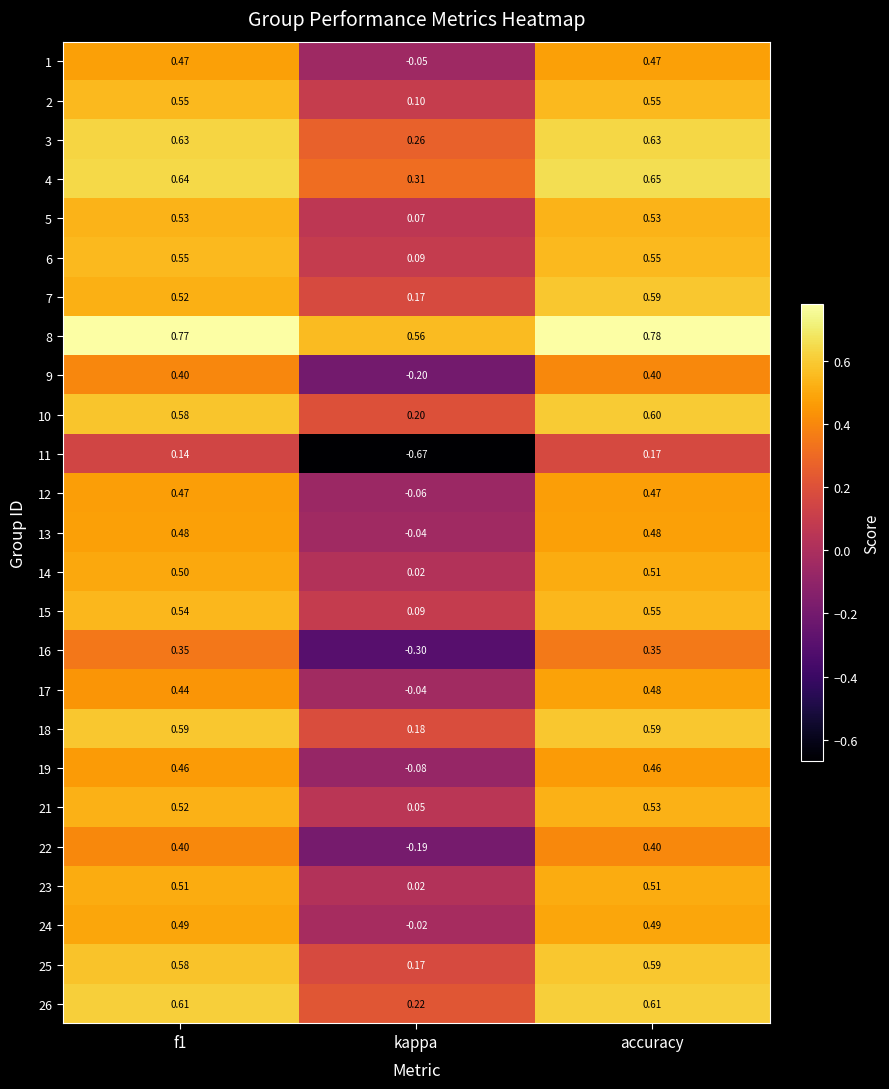

At which category does the chart reach its peak across all series?

accuracy